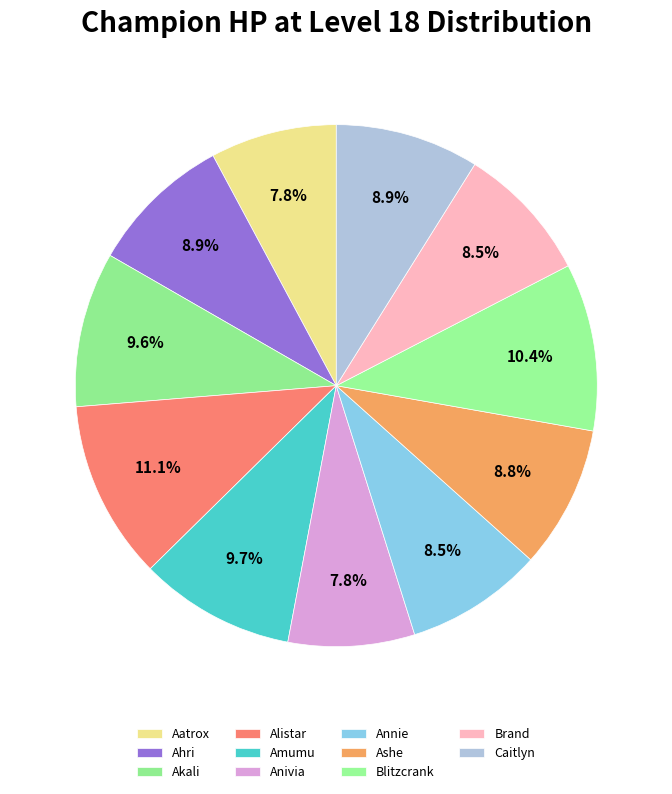

Do Aatrox and Blitzcrank together represent more than half of the pie?

No